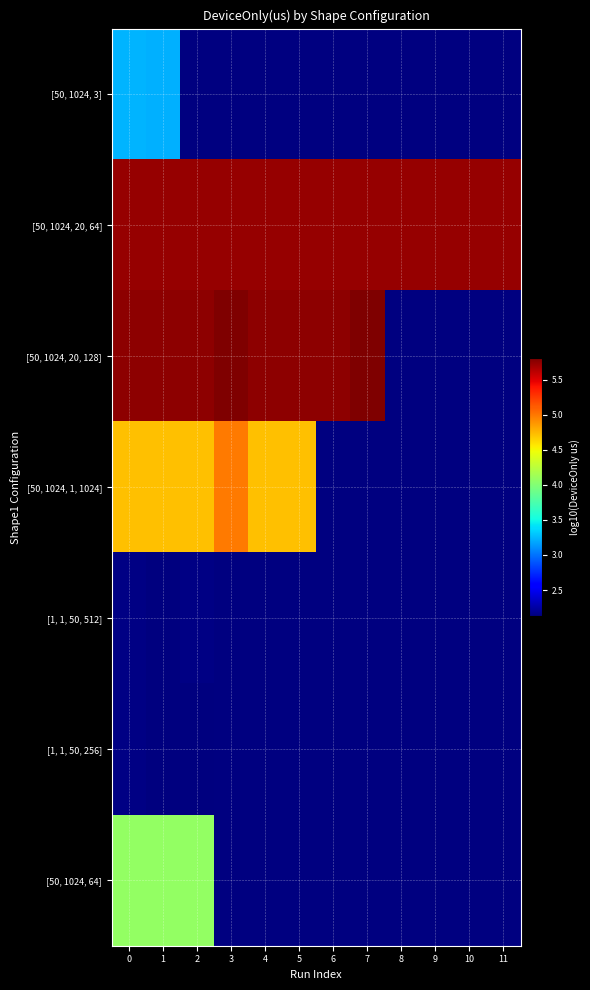

Between 2 and 1, which is larger?

1